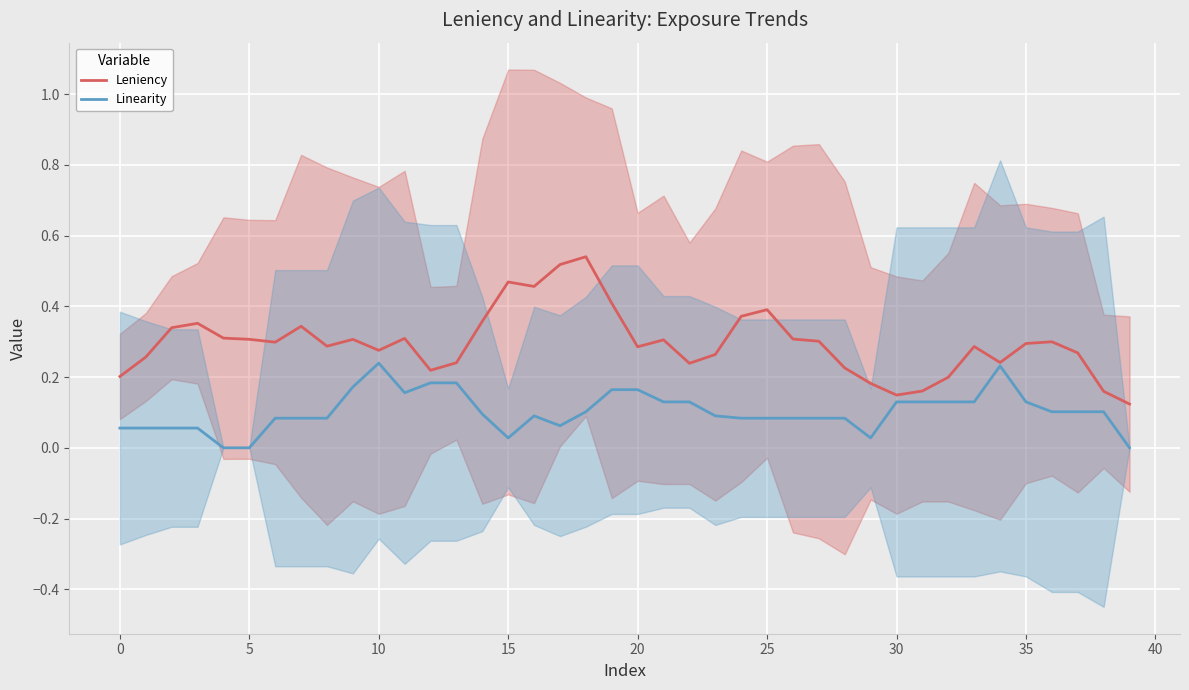

How many categories are shown in the chart?

40